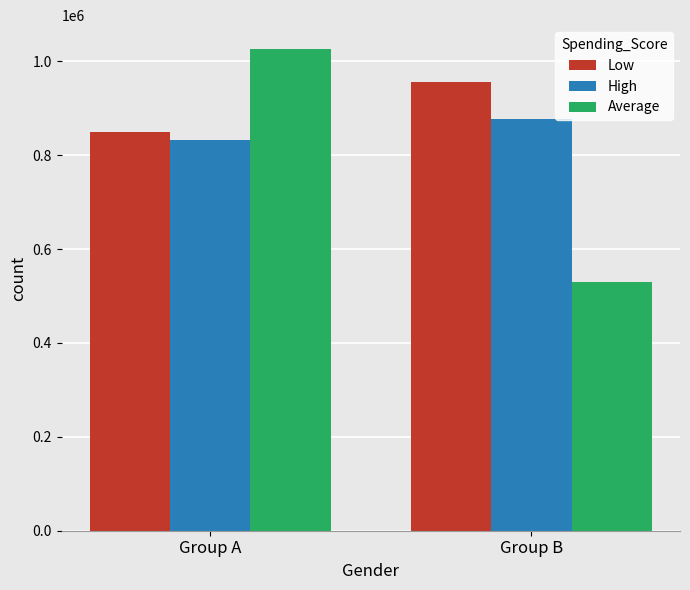

The value of Average at Group A is 1675501. True or false?

False